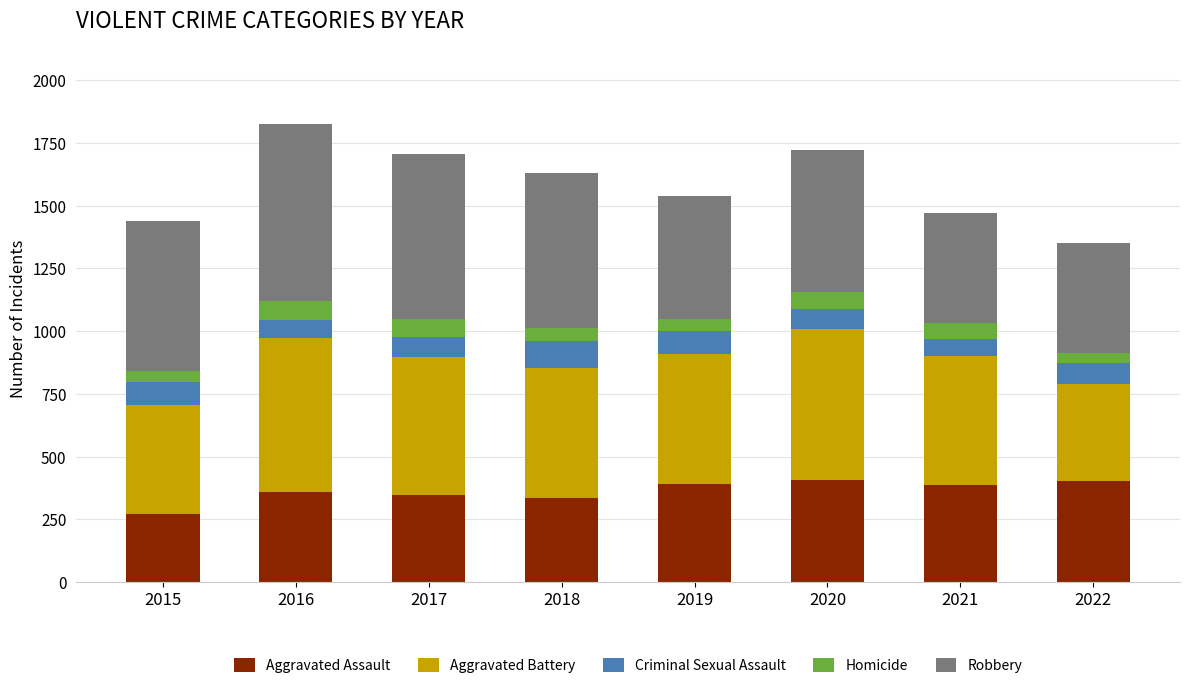

What is the difference between the maximum and minimum values in the Aggravated Assault series?

134